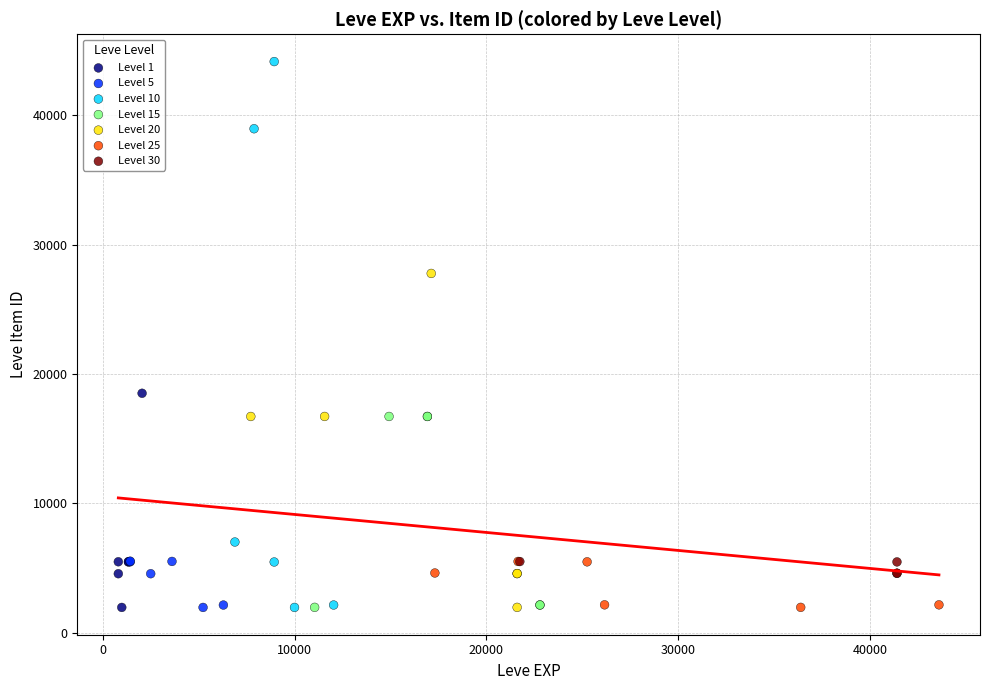

What are all the series names shown in the legend?

Level 1, Level 5, Level 10, Level 15, Level 20, Level 25, Level 30